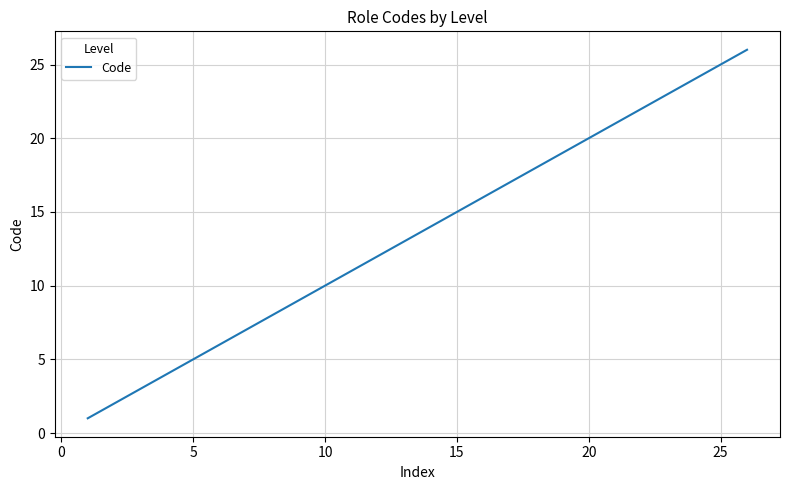

How many lines are shown in the chart?

1